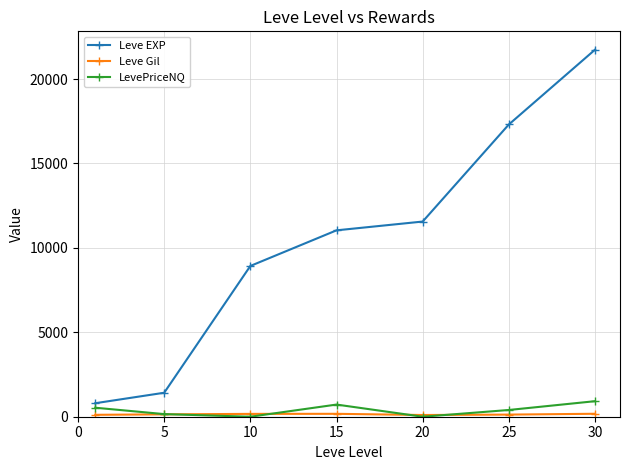

What is the lowest value of the Leve EXP series?

800